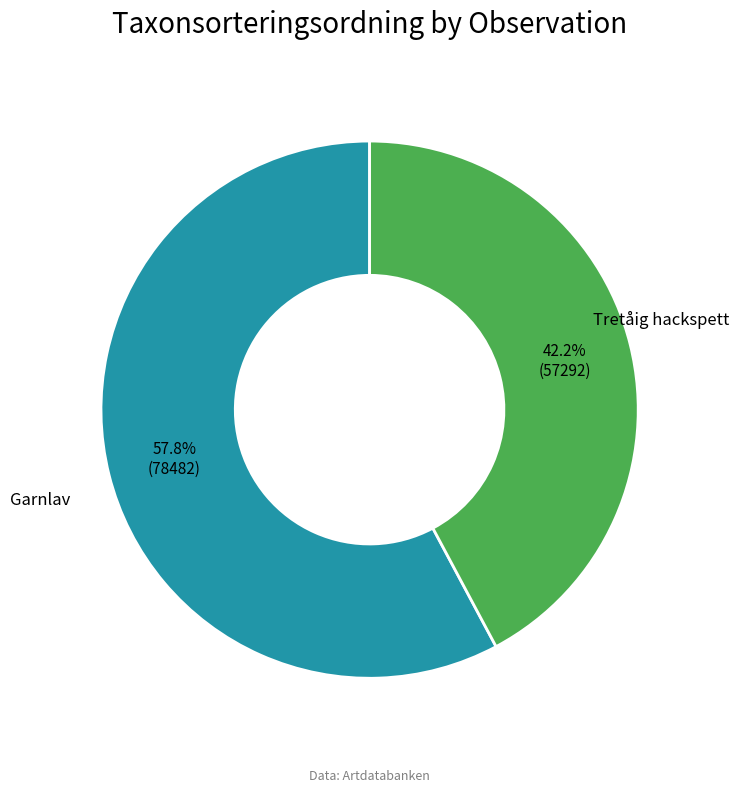

How many slices are in this pie chart?

2